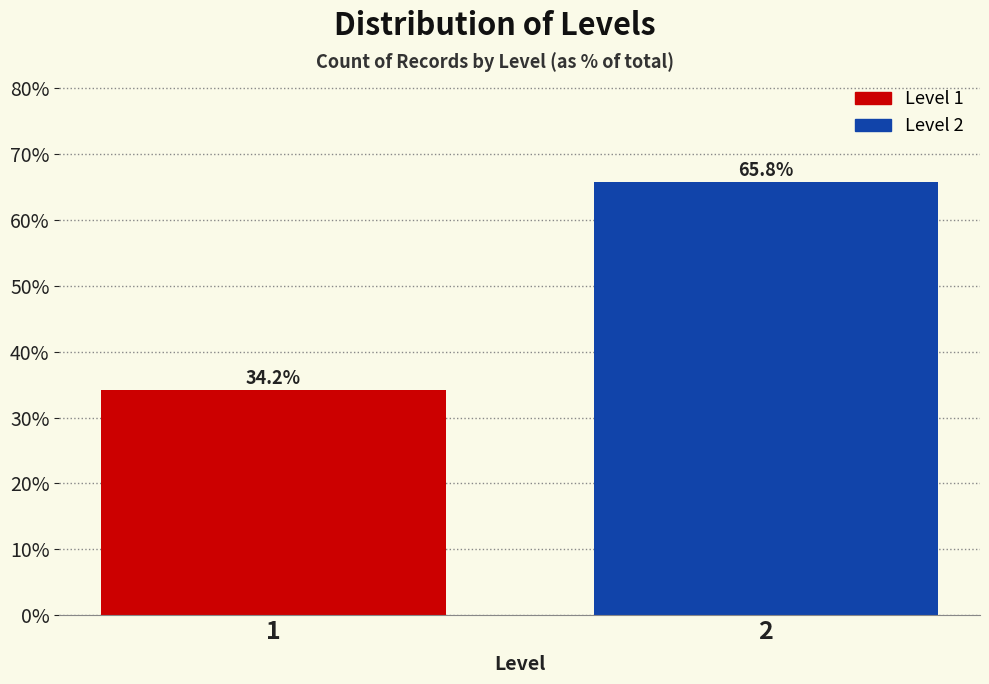

Reading left to right, transcribe all the data shown in this chart.

34.2	65.8